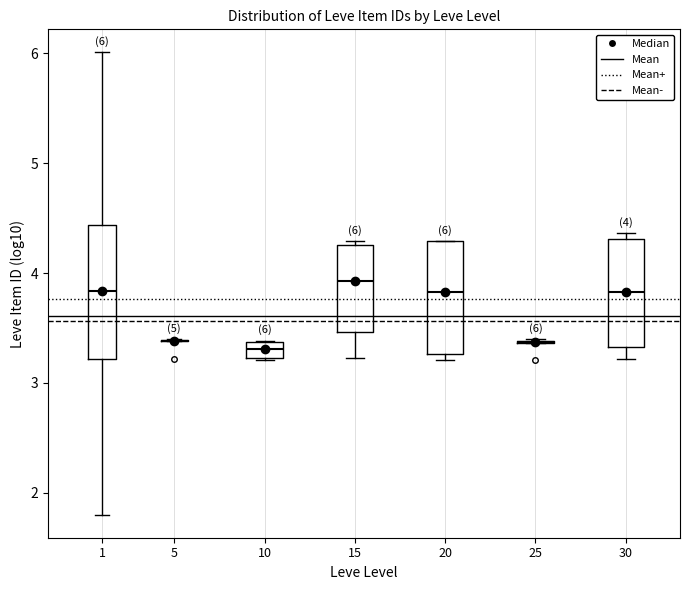

Which box is the tallest, from its lower edge to its upper edge?

1